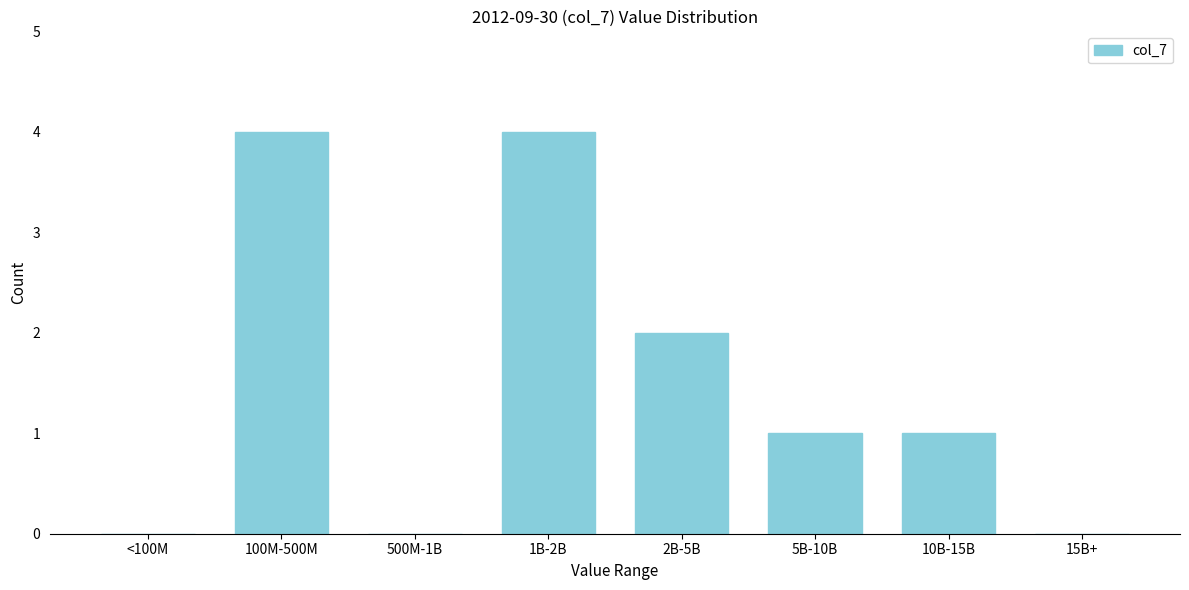

Reading left to right, extract all data points from this chart.

<100M=0	100M-500M=4	500M-1B=0	1B-2B=4	2B-5B=2	5B-10B=1	10B-15B=1	15B+=0